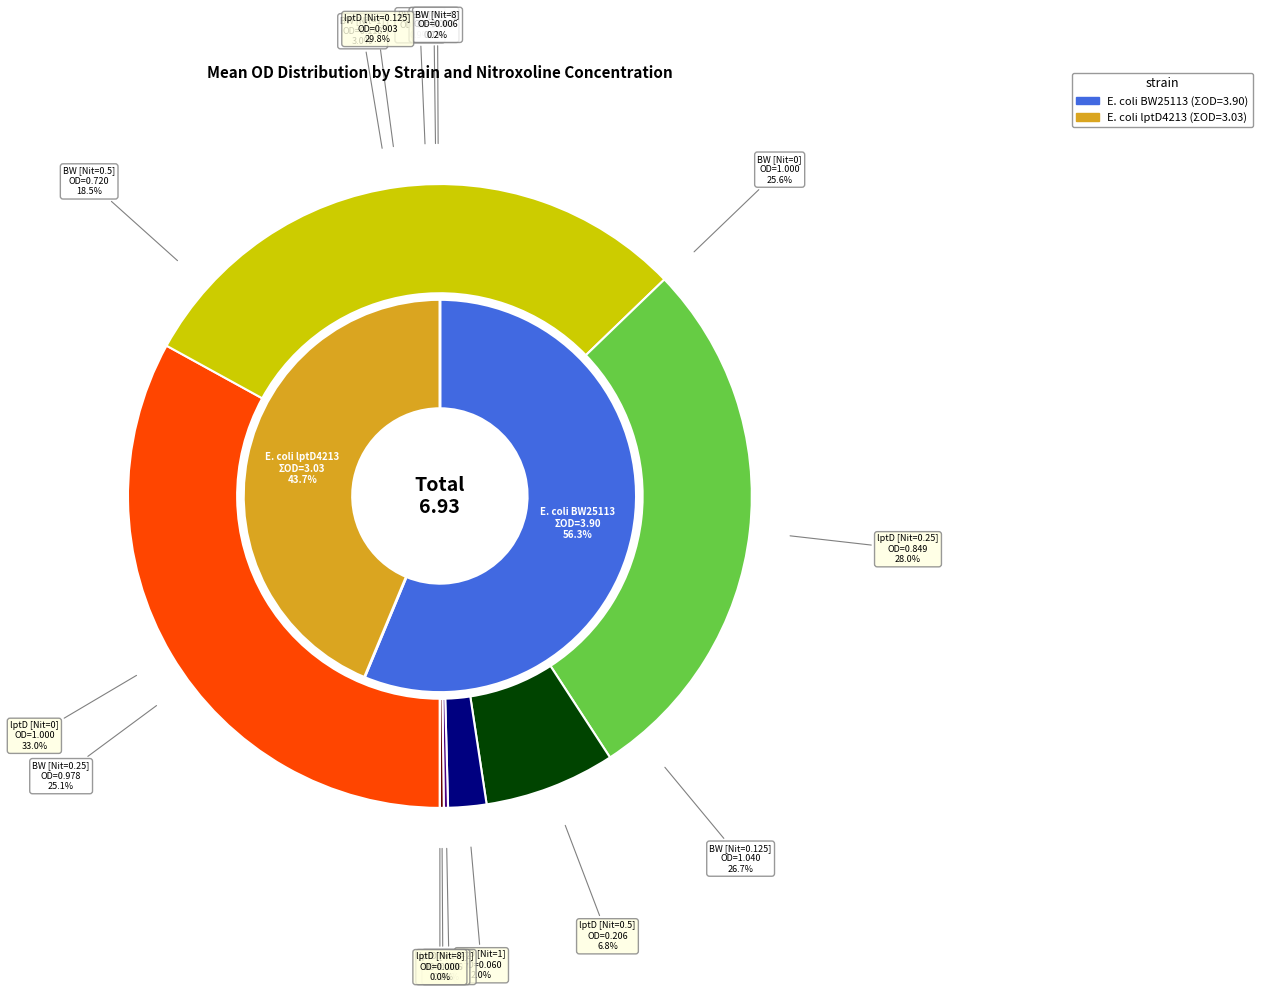

Between 0 and 1, which series saw the biggest shift?

E. coli lptD4213